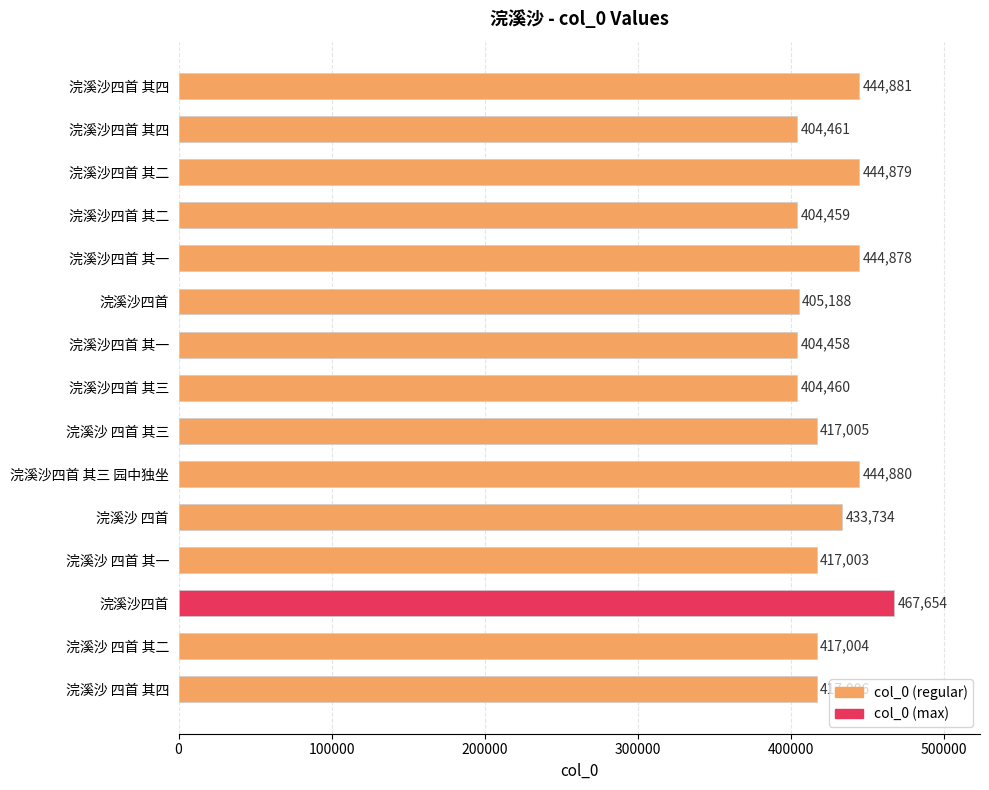

How many categories are shown in the chart?

15